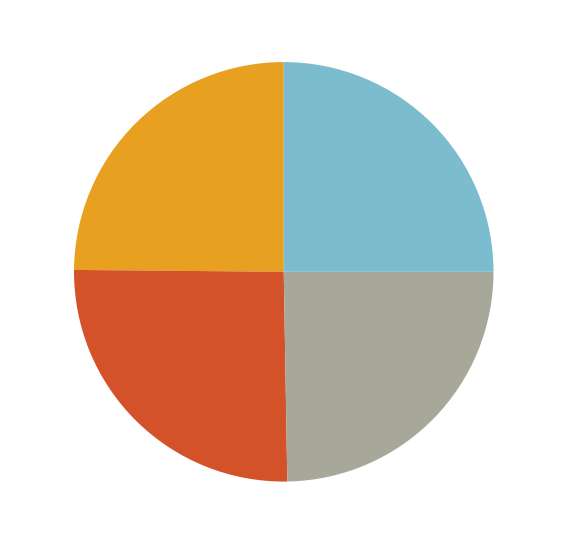

To the nearest percent, what is the combined percentage of training 12 and training 13?

50%